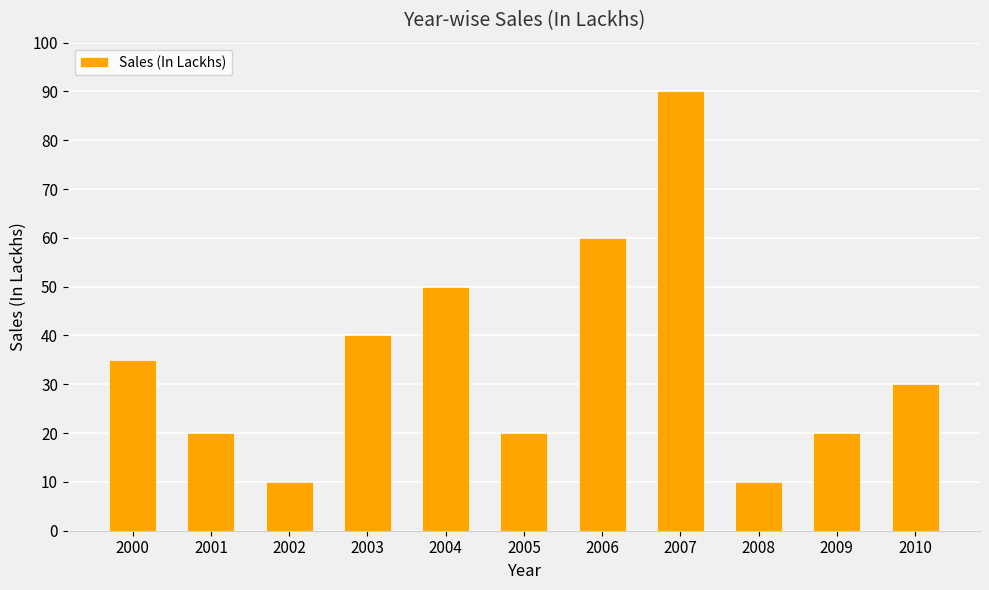

What is the difference between the maximum and minimum values?

80